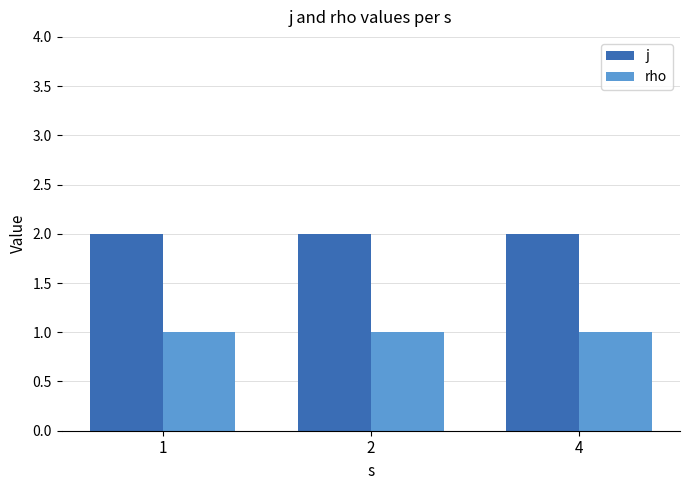

Reading left to right, list all the values displayed in this chart.

j: 2	2	2
rho: 1	1	1